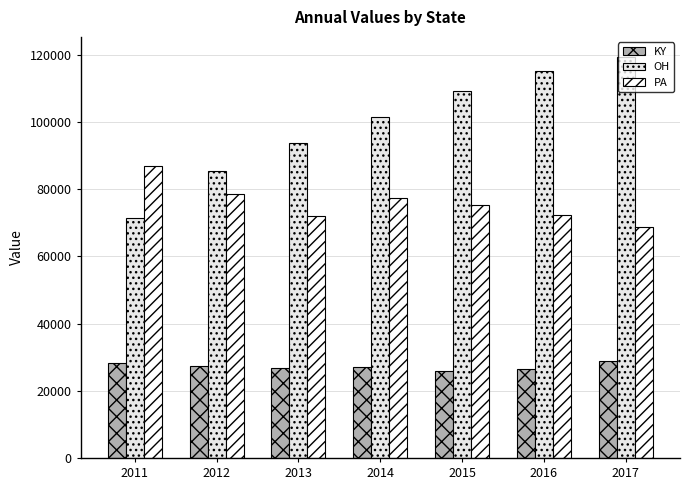

How many values in the OH series are below 101423?

3